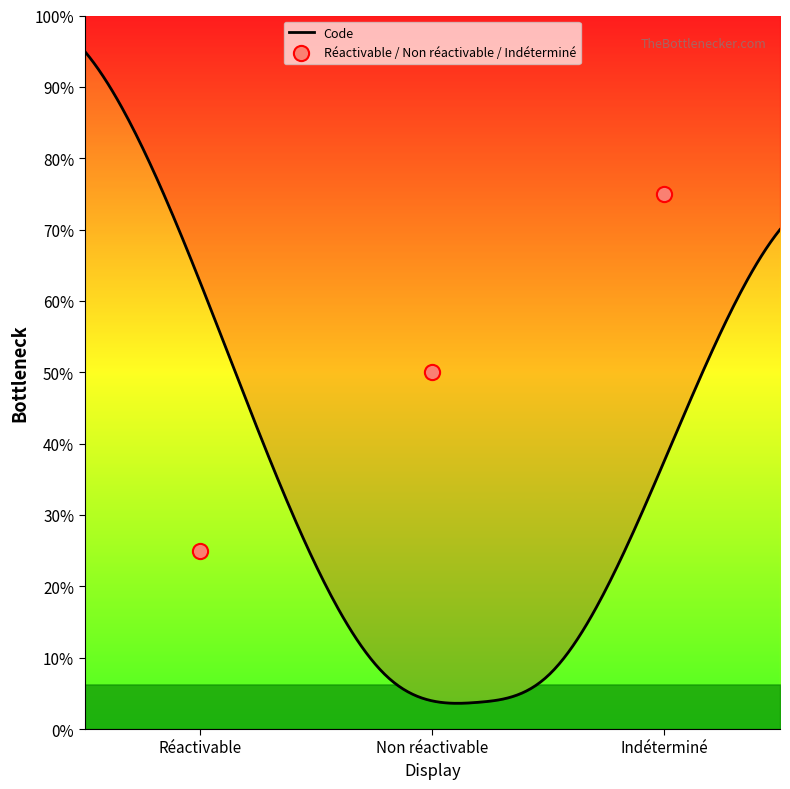

Between Indéterminé and Réactivable, which is larger?

Indéterminé